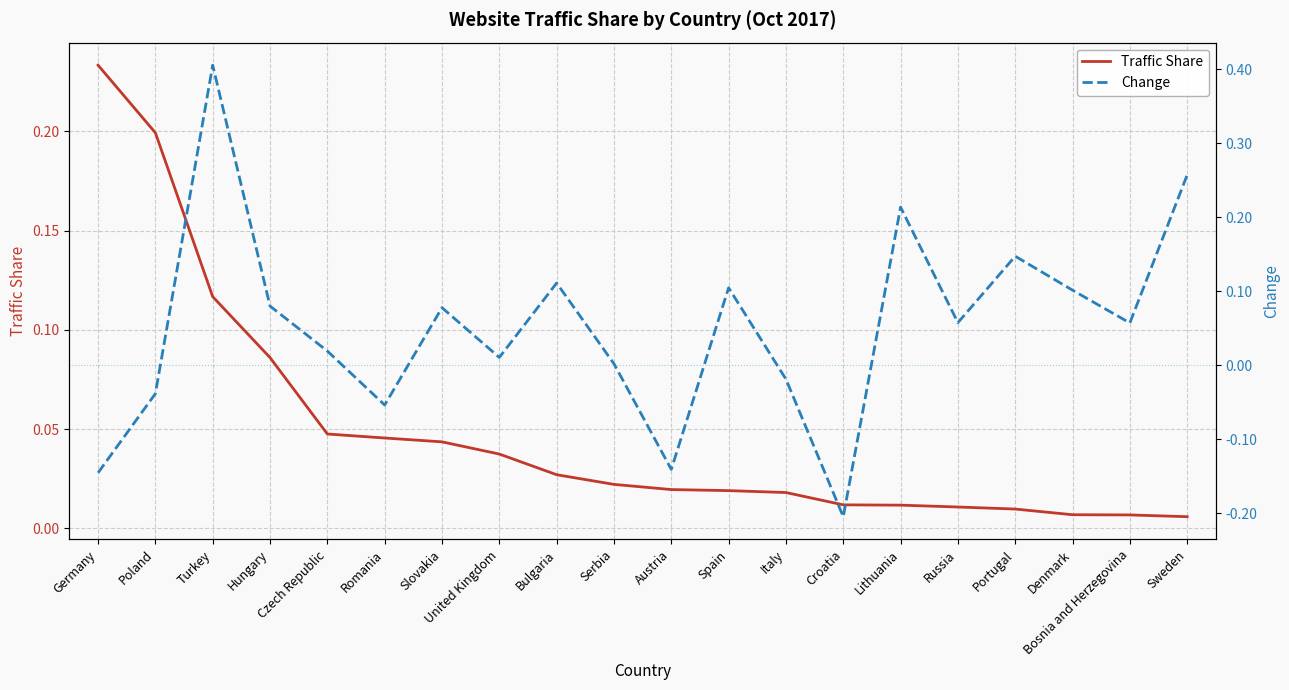

Which series changed the most between Romania and Serbia?

Change